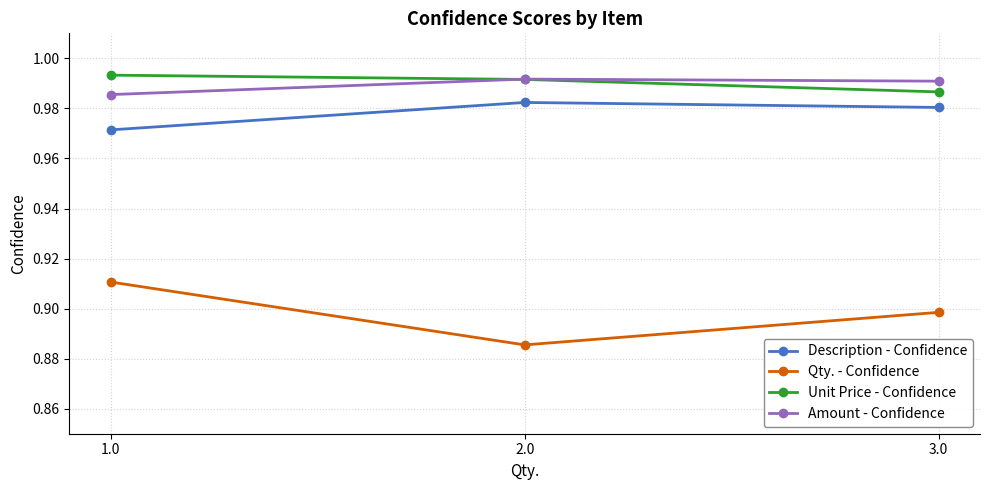

Does the chart display data point markers on the line(s)?

Yes